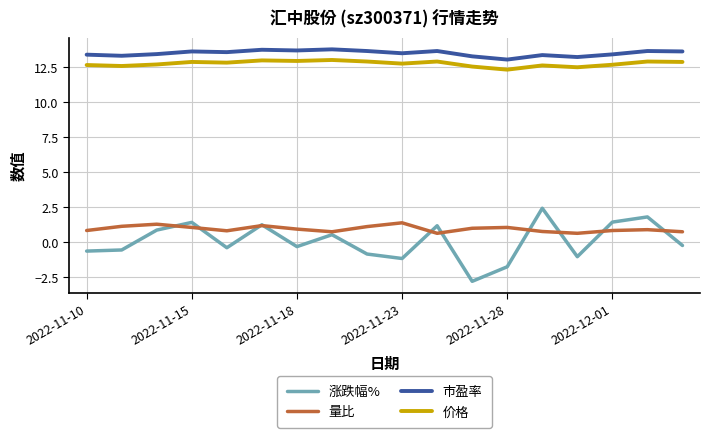

Which series has the widest spread of values?

涨跌幅%